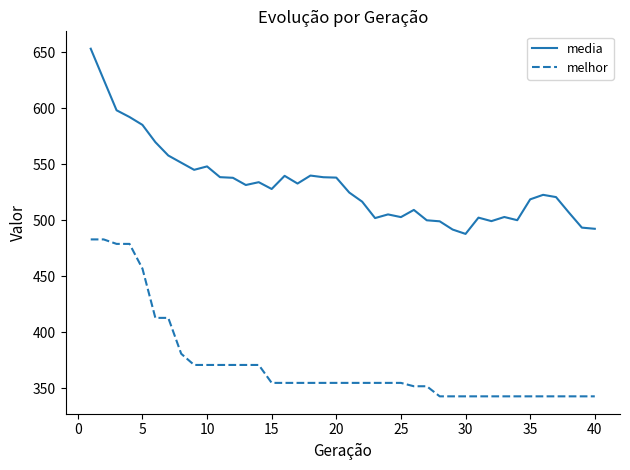

Which series has the largest total across all categories?

media